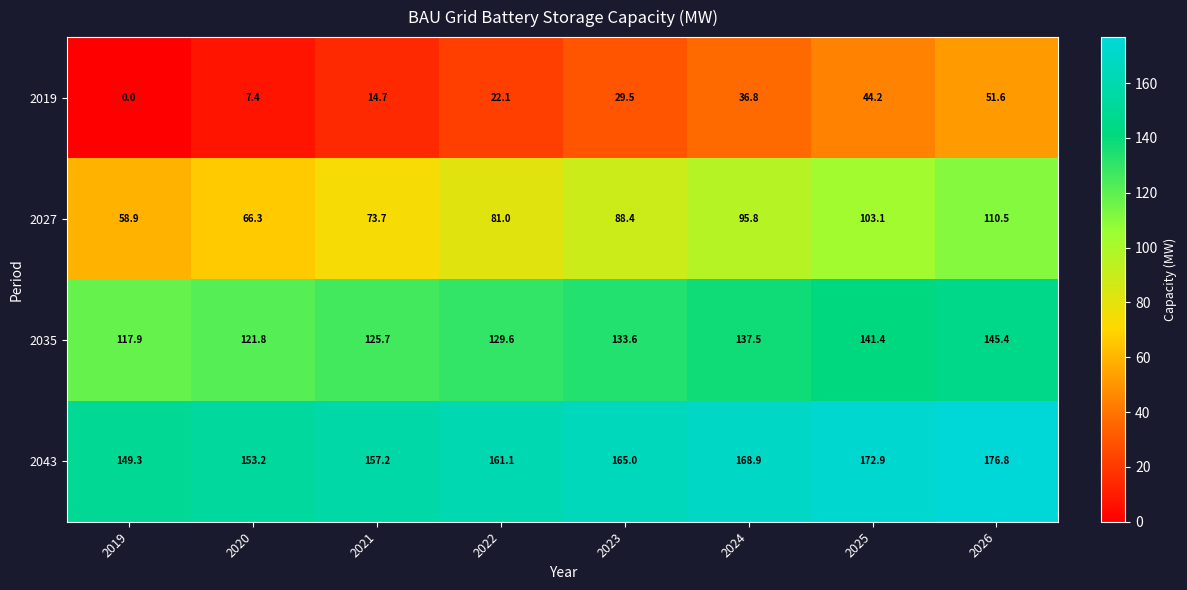

What is the sum of the 2043 values at 2021 and 2019?

306.5